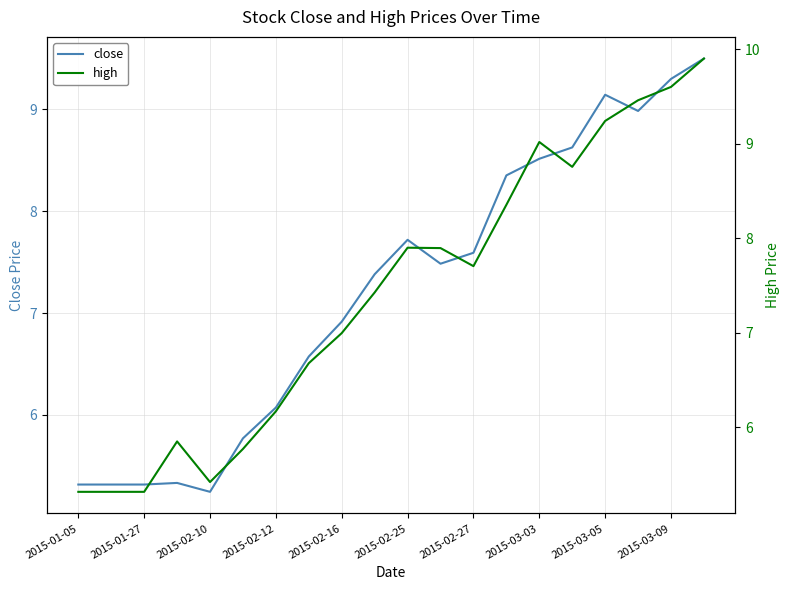

Reading right to left, what are all the values shown in this chart?

close: 9.5	9.3	9.0	9.1	8.6	8.5	8.4	7.6	7.5	7.7	7.4	6.9	6.6	6.1	5.8	5.2	5.3	5.3	5.3	5.3
high: 9.9	9.6	9.5	9.2	8.8	9.0	8.4	7.7	7.9	7.9	7.4	7.0	6.7	6.2	5.8	5.4	5.8	5.3	5.3	5.3